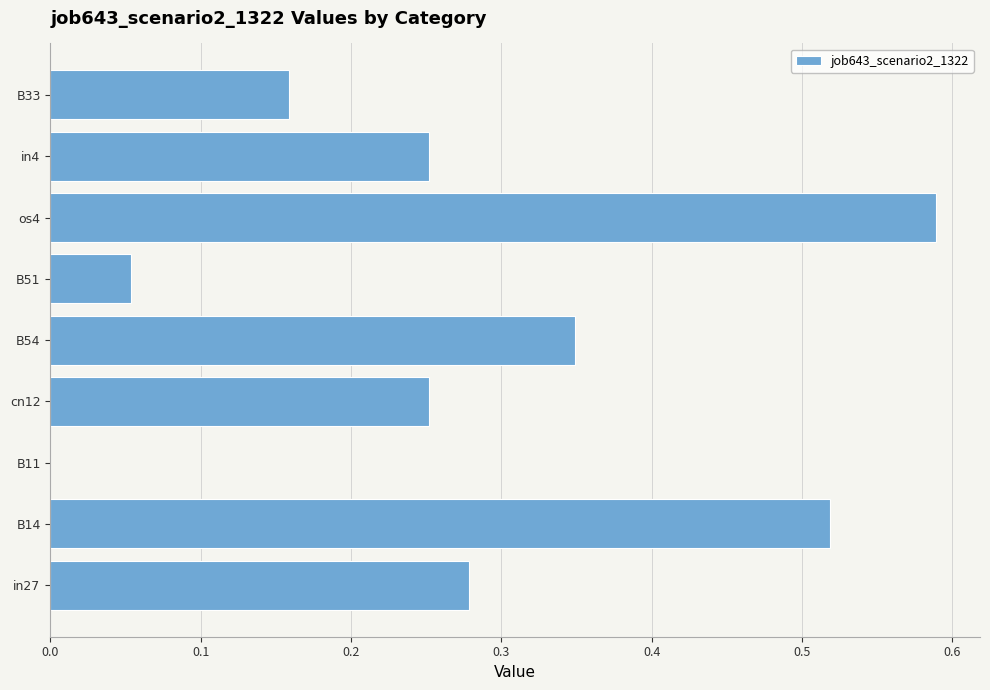

What is the sum of the values at in27 and os4?

0.9